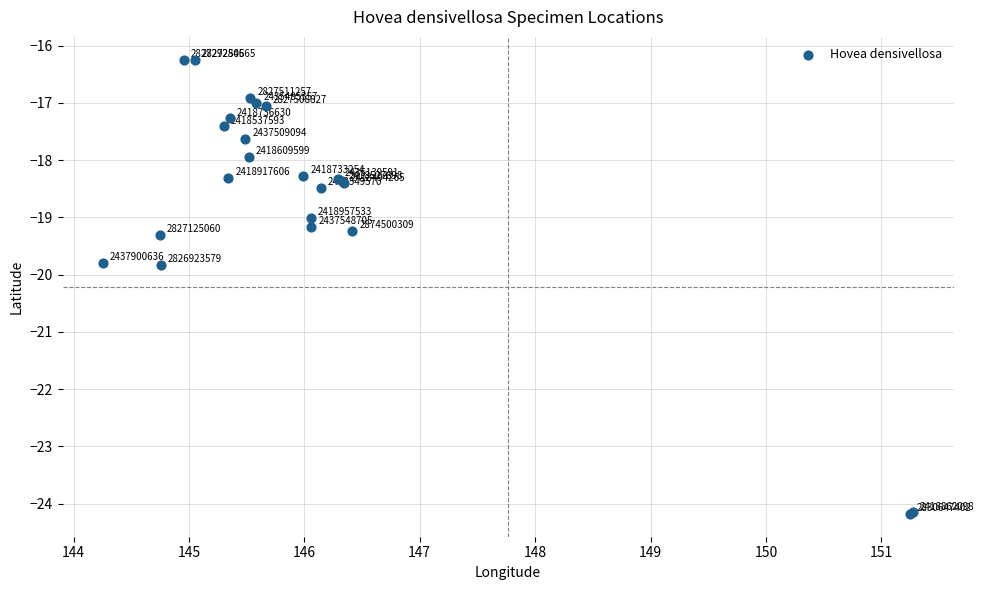

What Y value in the scatter plot is closest to -20?

-19.8